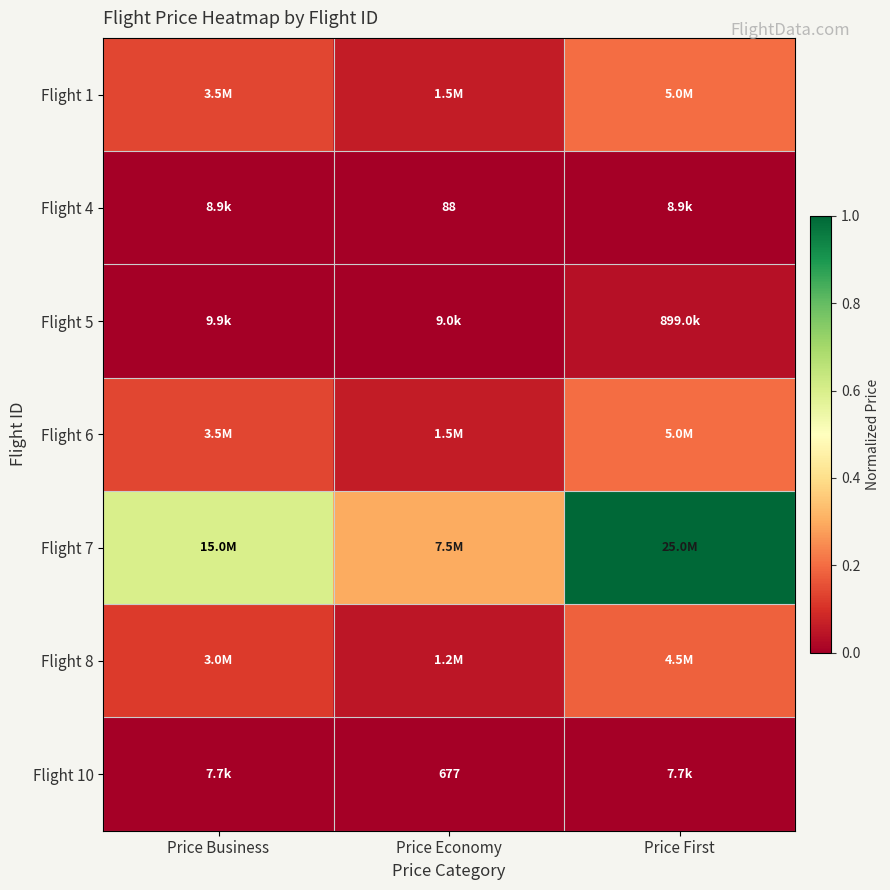

How many data points does each series have?

3